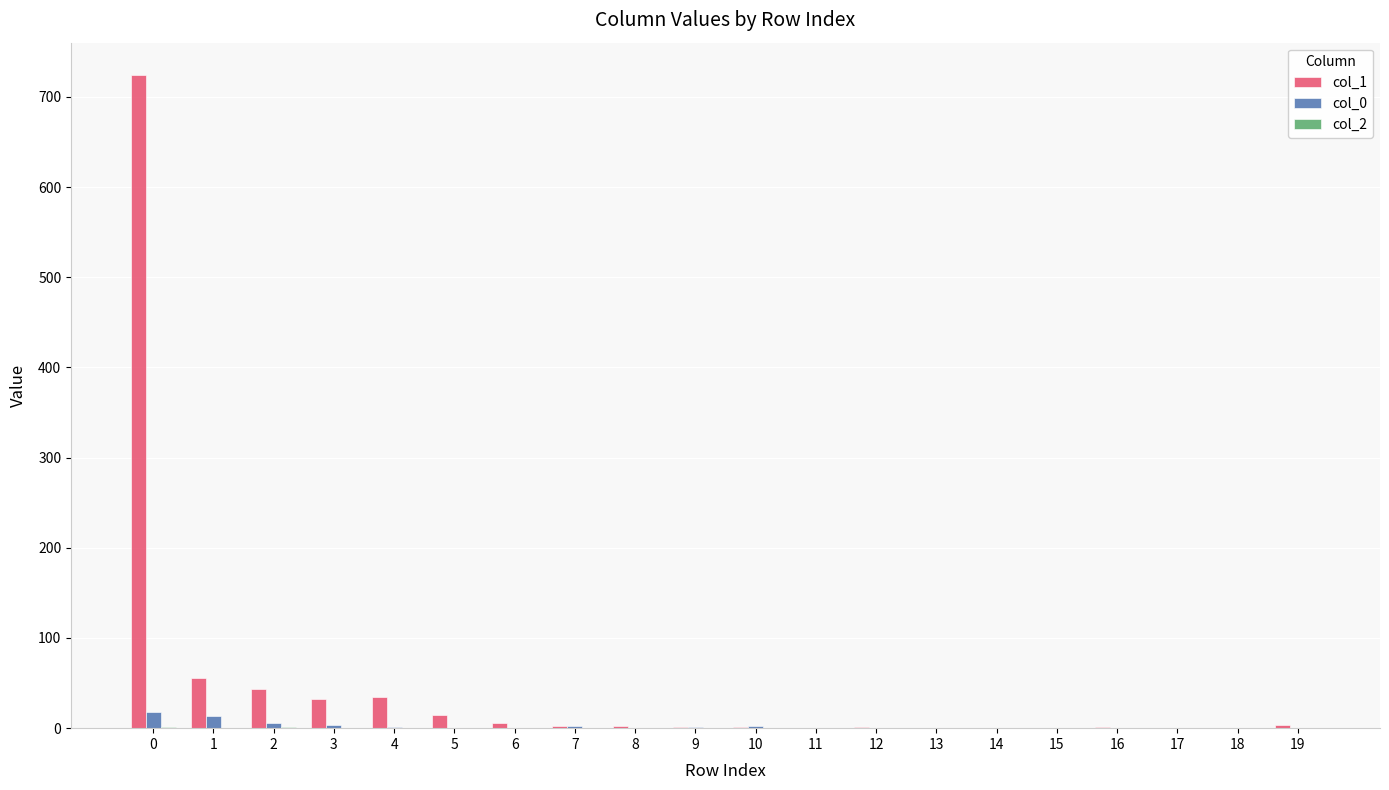

The value of col_1 at 13 is 0. True or false?

True